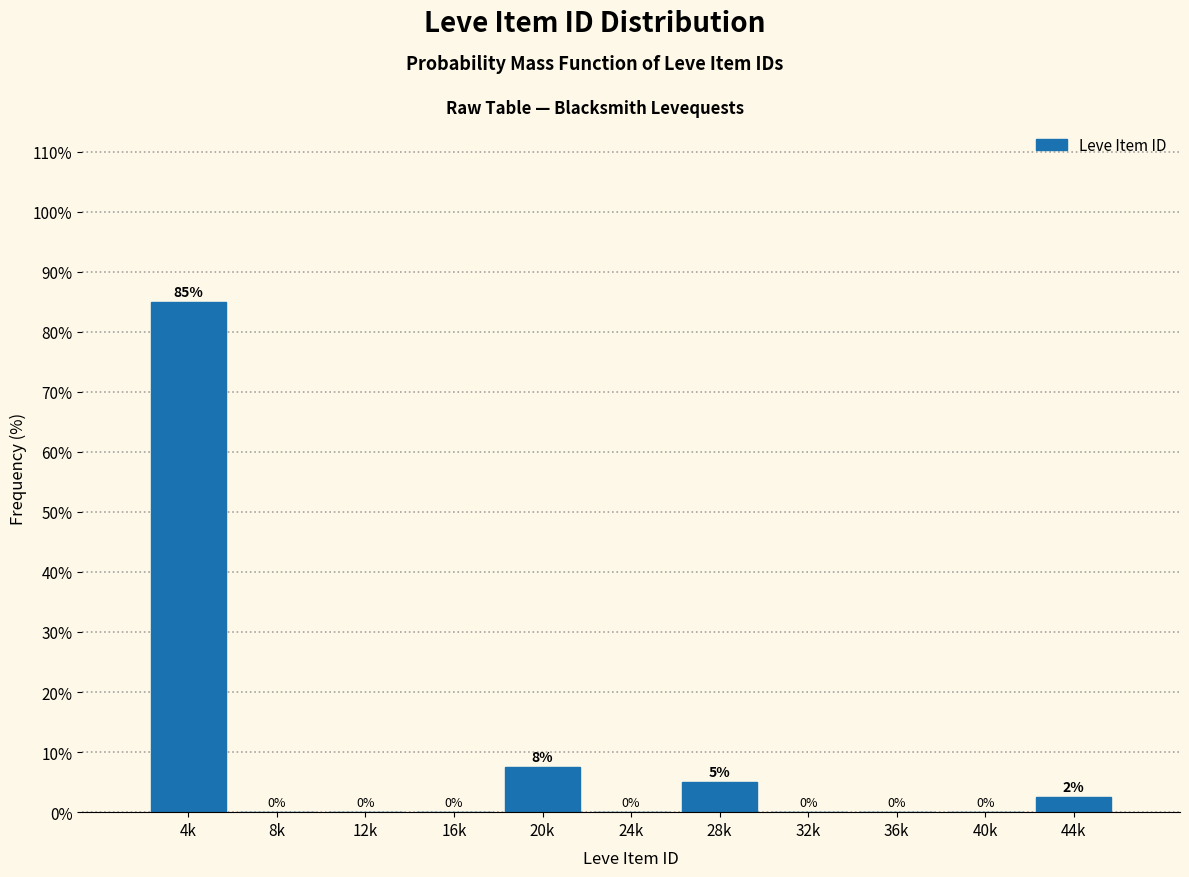

Which label corresponds to the largest value in the chart?

4k